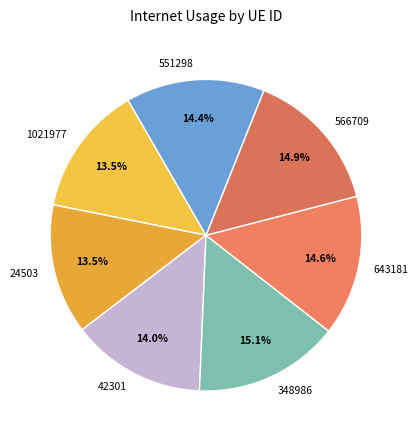

To the nearest percent, what is the difference between the largest and smallest slice percentages?

2%